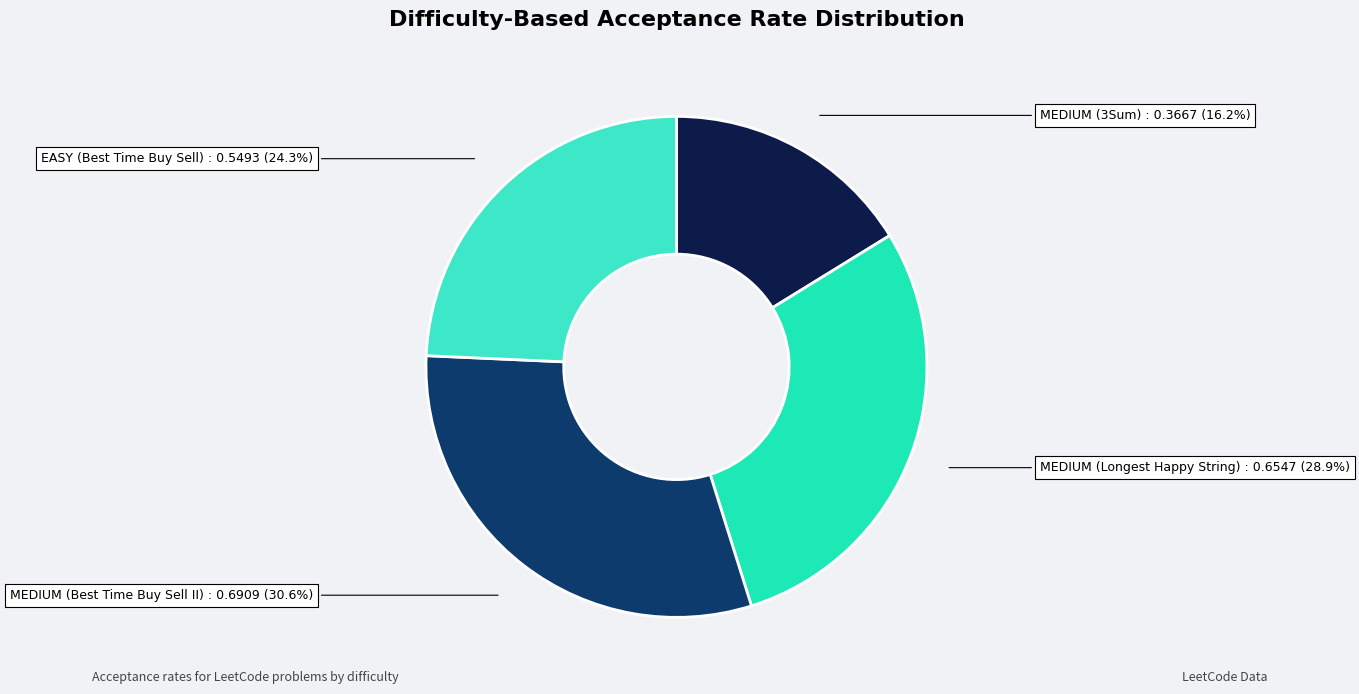

How many slices are in this pie chart?

4